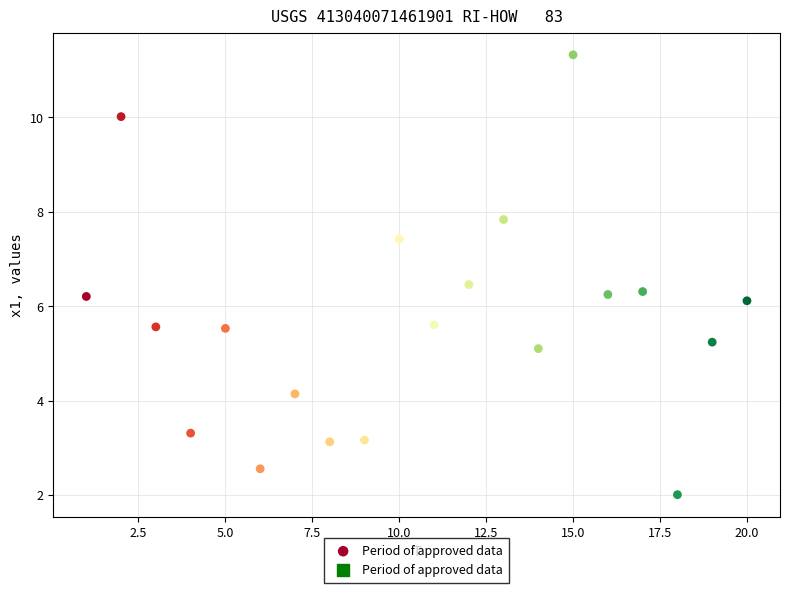

What is the range of Y values (max minus min)?

9.3